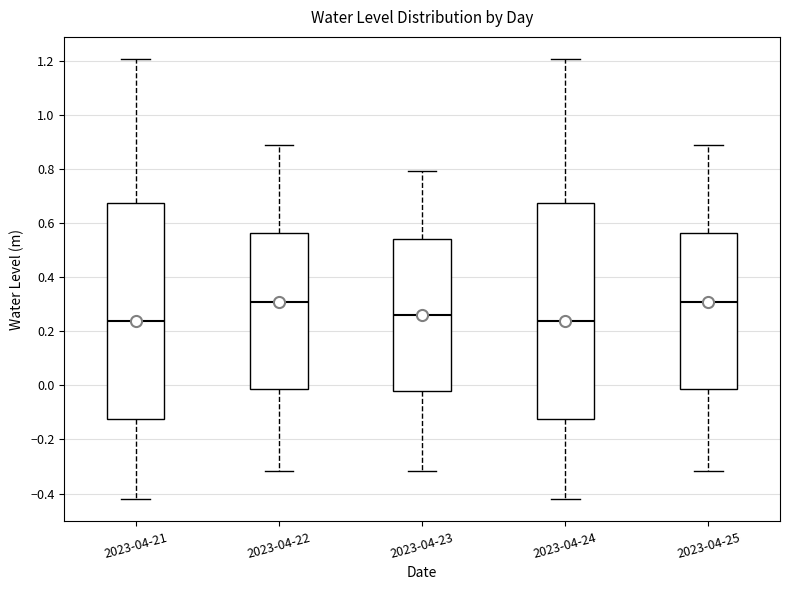

Where is the upper edge of the box for 2023-04-25 on the y-axis? The values are not printed on the chart, so give them approximately, as read against the axis.

0.56